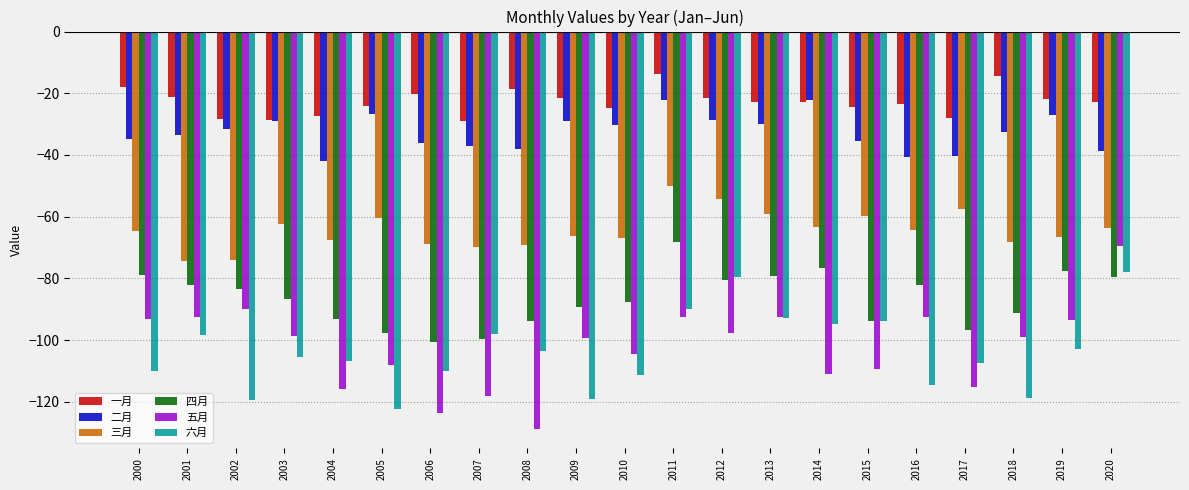

The value of 六月 at 2007 is -43.9. True or false?

False